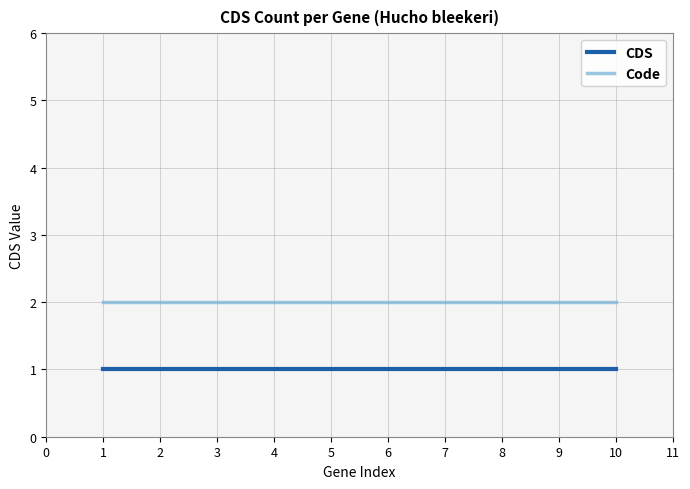

What is the spread (max minus min) of values at 2?

1